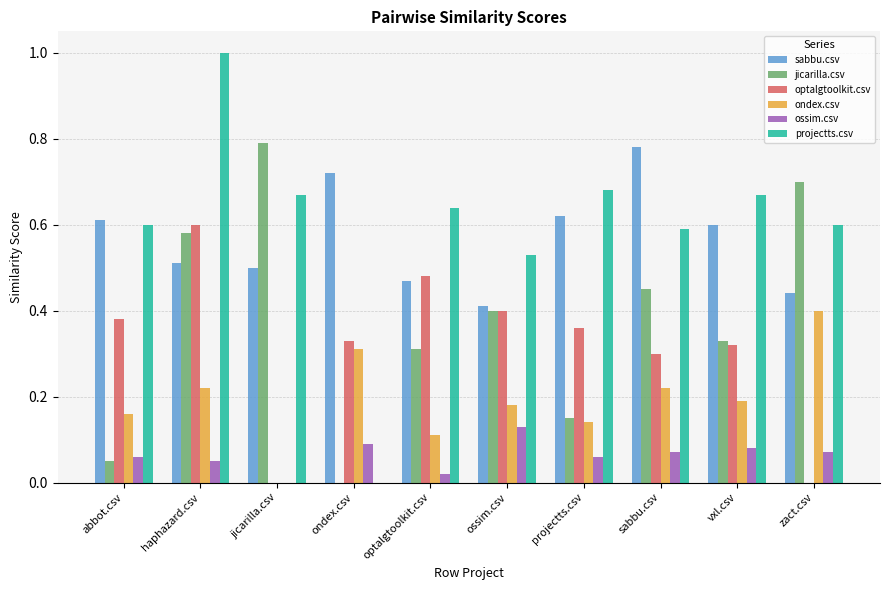

How many groups of bars are there?

10